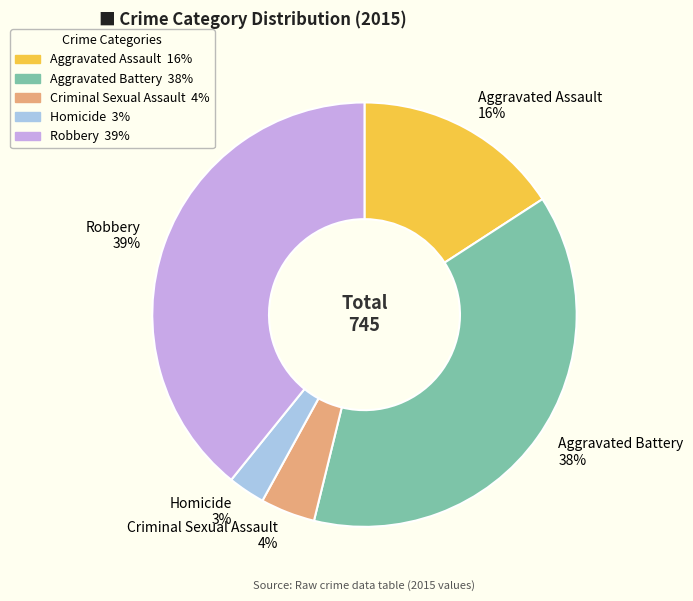

Is there a majority slice in this chart?

No